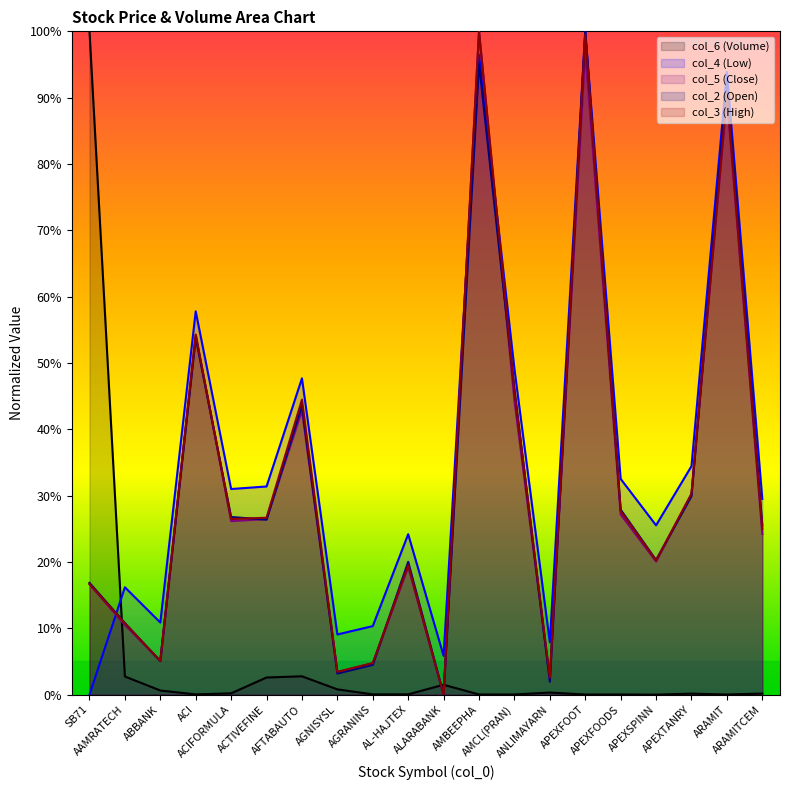

How many data points in col_4 are above 30?

10